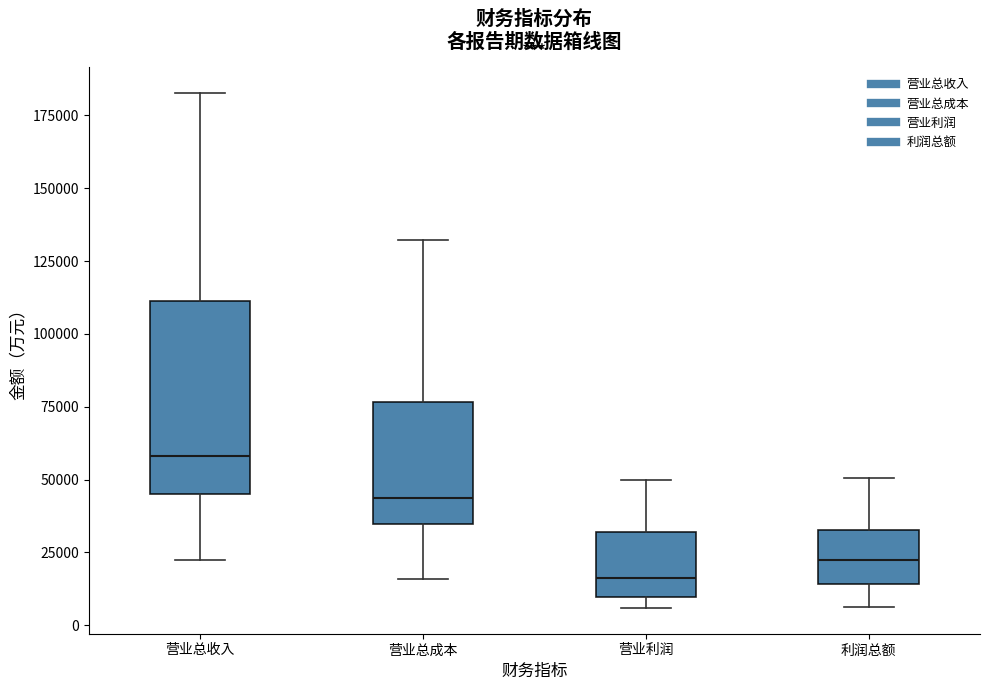

Which box has the lowest median line?

营业利润